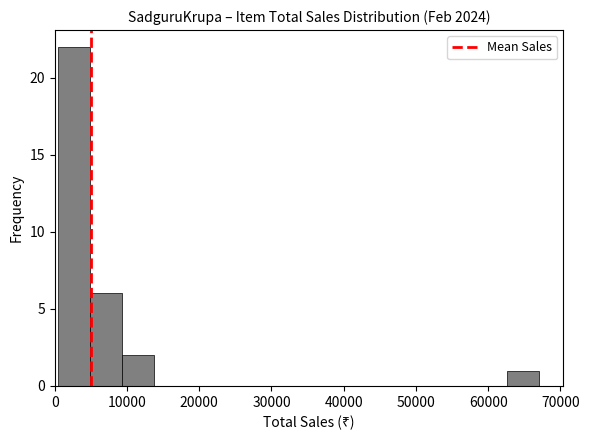

Over which range of the x-axis is the bar tallest?

0 to 5000